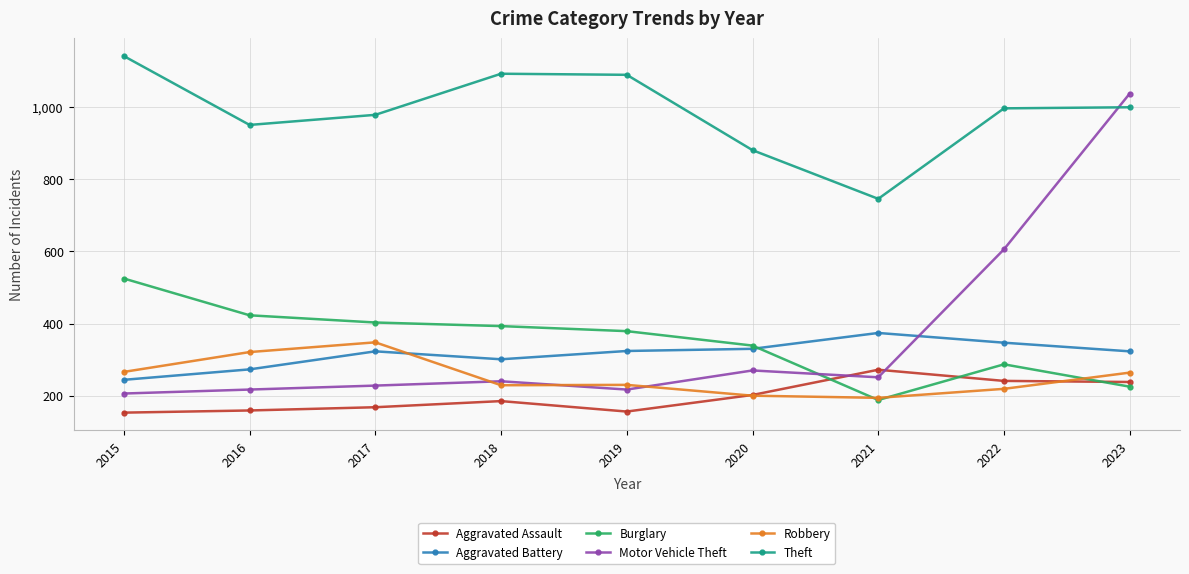

What is the maximum value shown in the chart?

1142